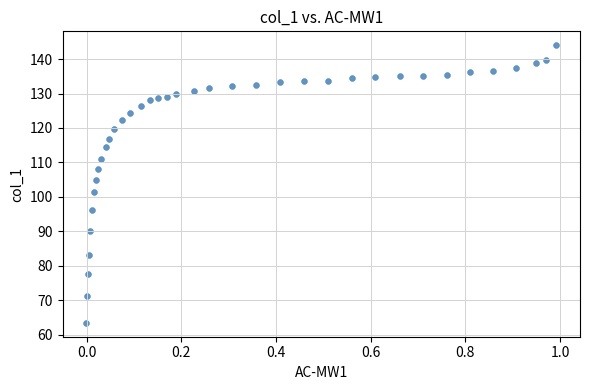

What is the range of Y values (max minus min)?

80.7